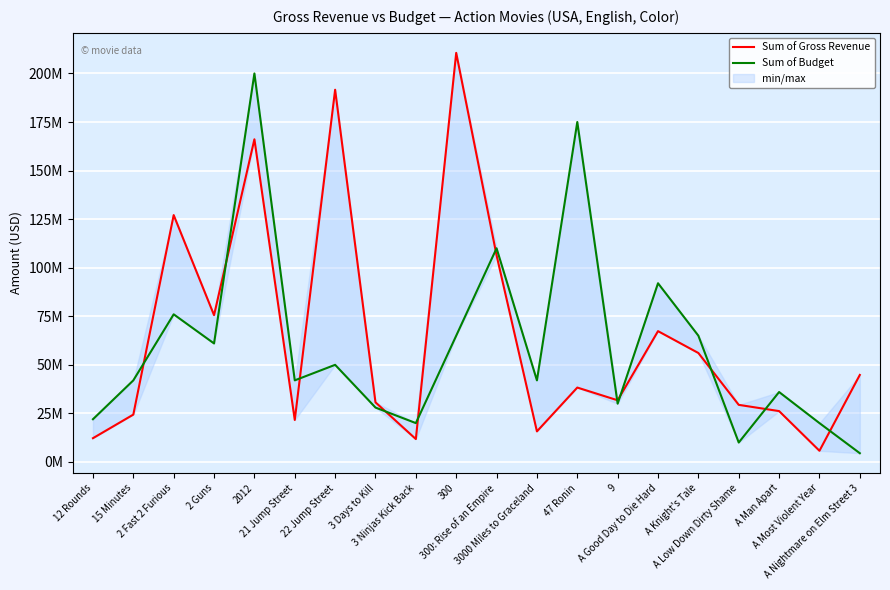

Which label corresponds to the largest value in the chart?

300